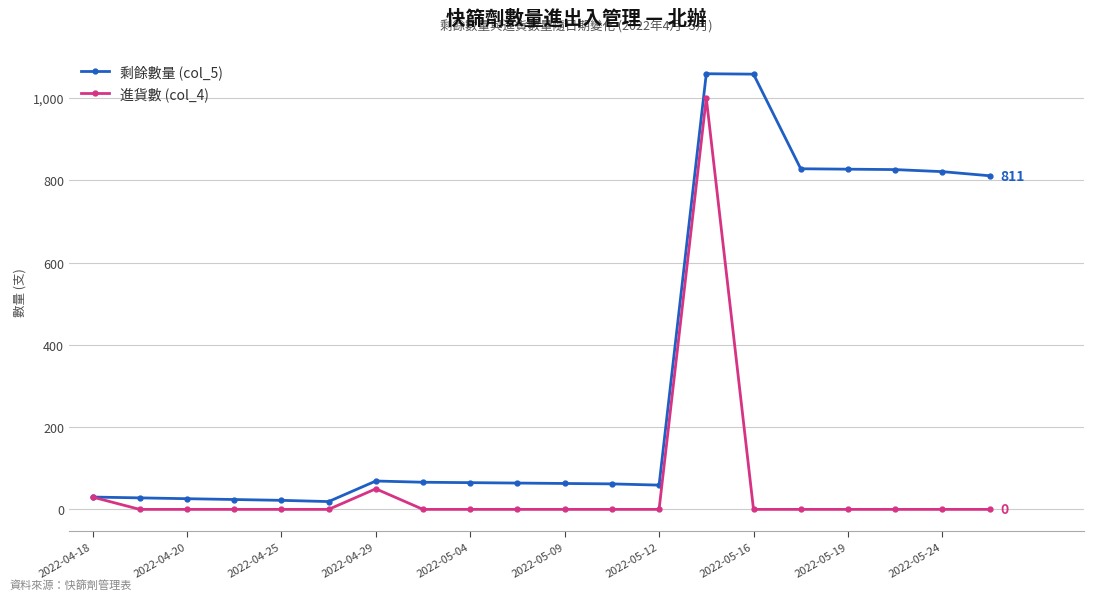

Which series has the largest range (max minus min)?

剩餘數量 (col_5)